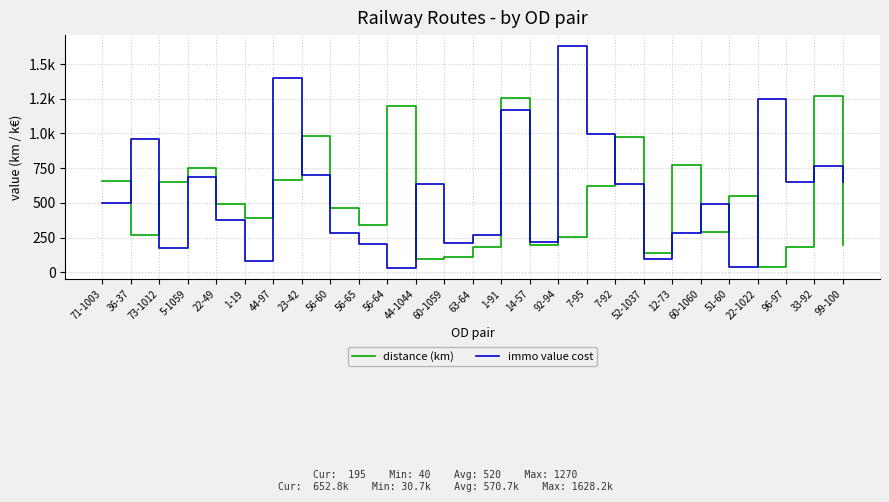

What is the sum of the distance (km) values at 7-92 and 60-1059?

1088.1